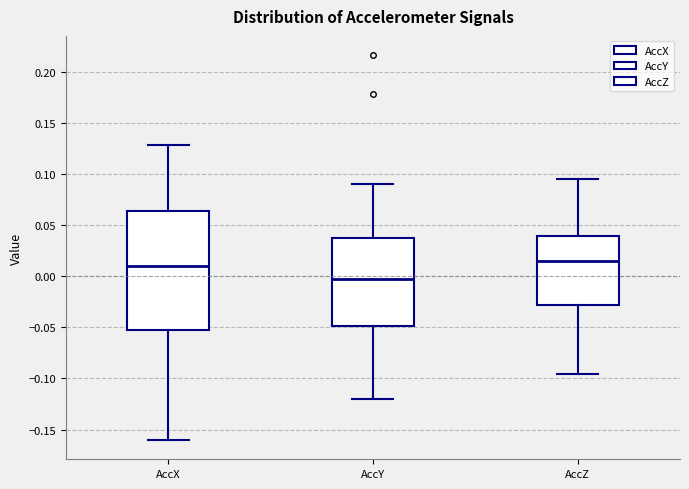

Where does the median line of the box for AccY sit on the y-axis? The values are not printed on the chart, so give them approximately, as read against the axis.

0.000